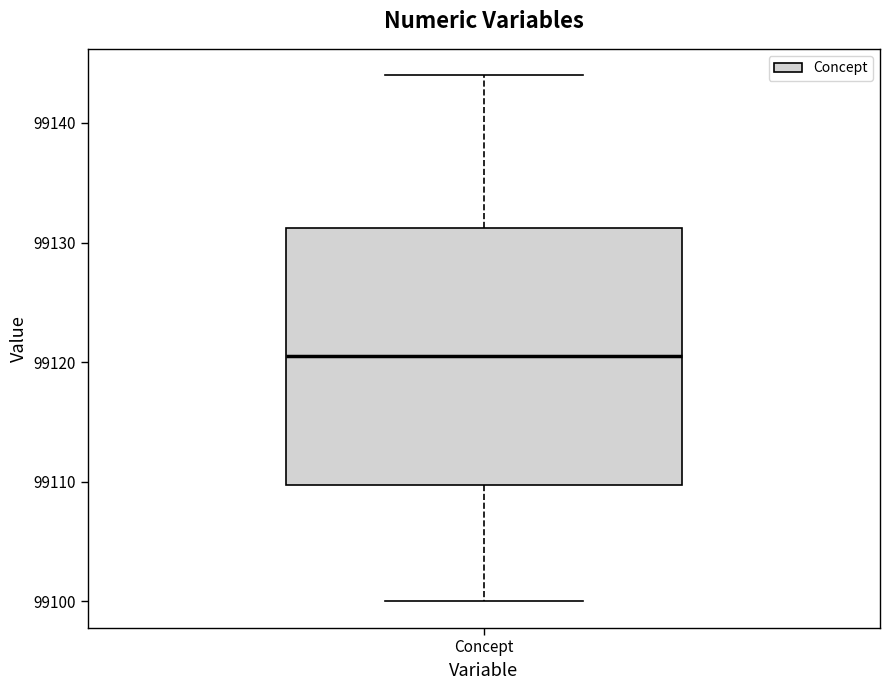

Where is the upper edge of the box for Concept on the y-axis? The values are not printed on the chart, so give them approximately, as read against the axis.

99131